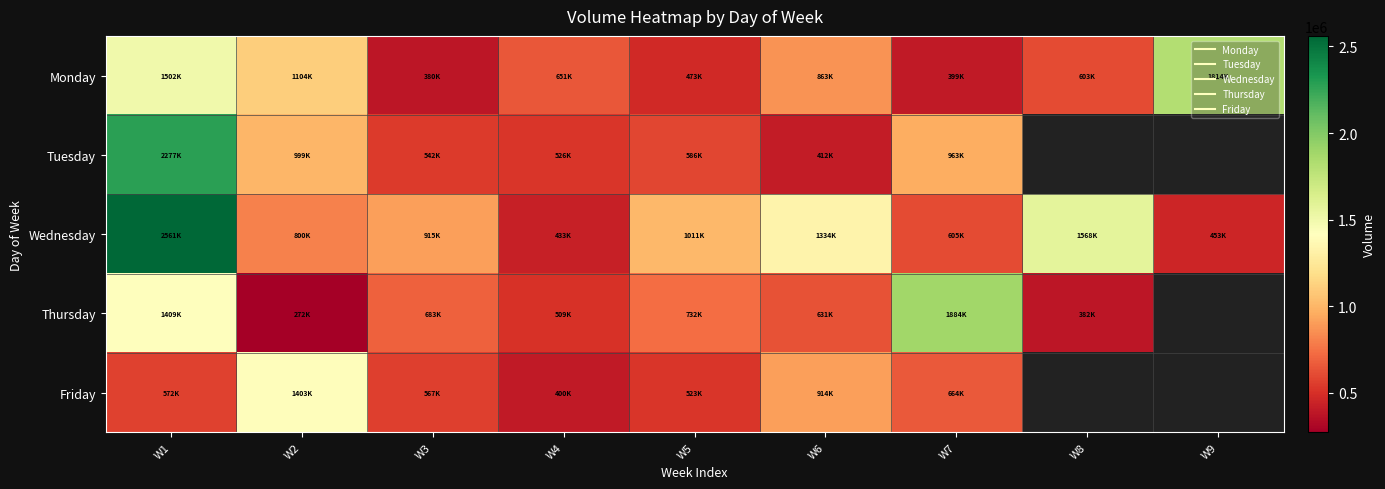

Where is Friday nearest to the value 902226?

W6